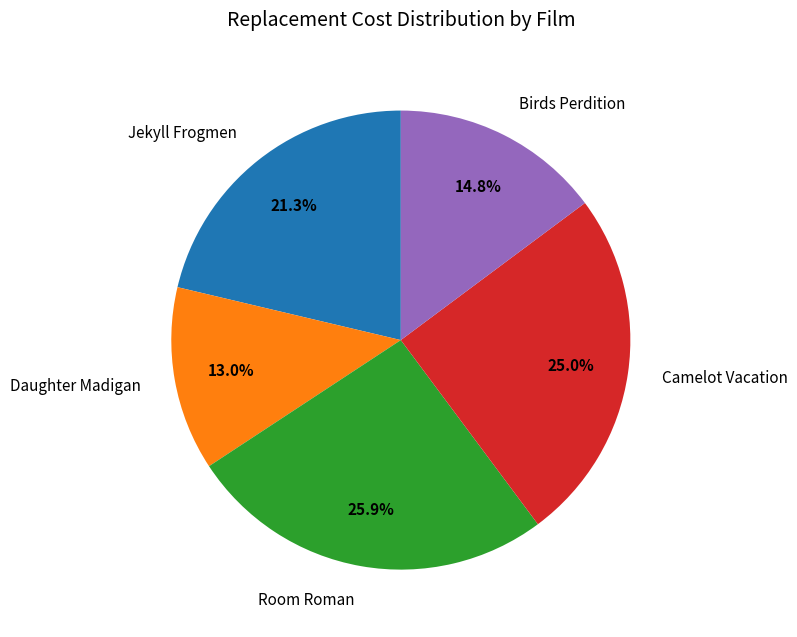

How many segments does this pie chart have?

5